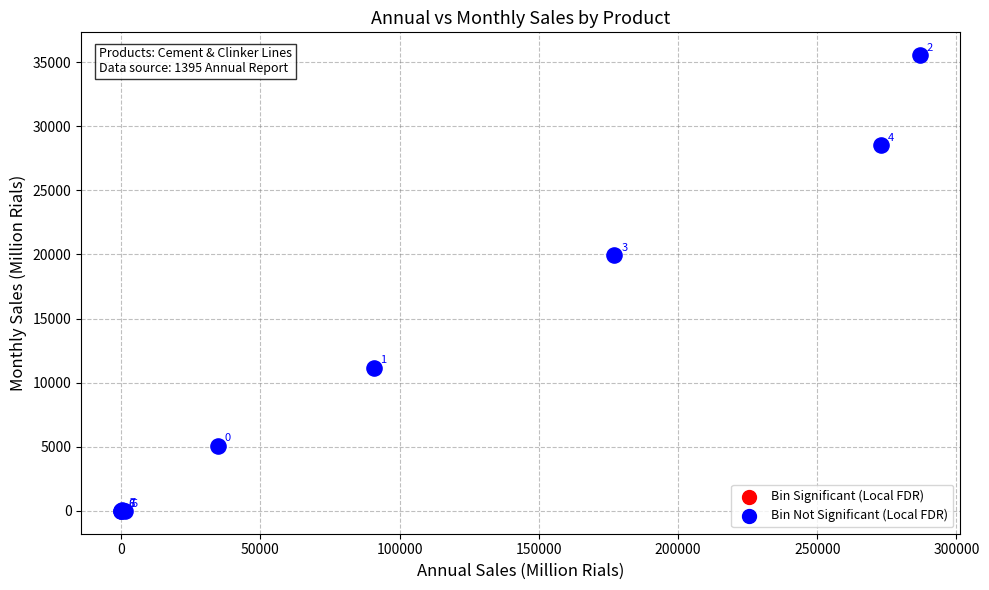

What Y value in the scatter plot is closest to 17769?

19938